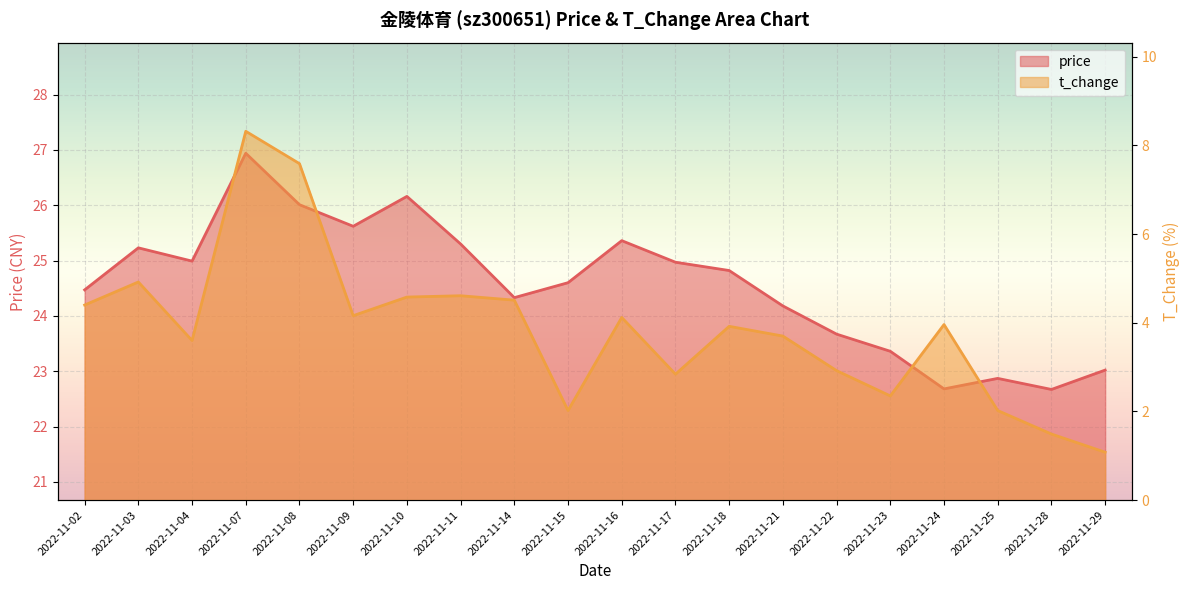

What is the sum of the t_change values at 2022-11-14 and 2022-11-18?

8.4